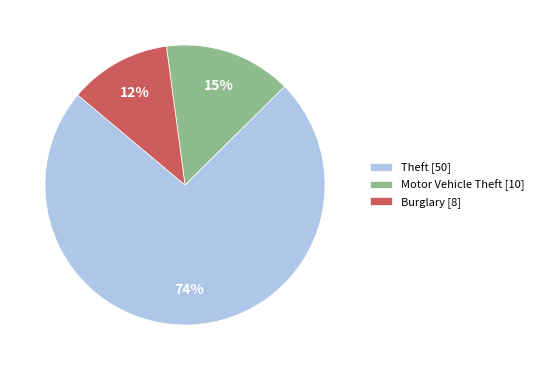

Count the number of slices in the pie.

3